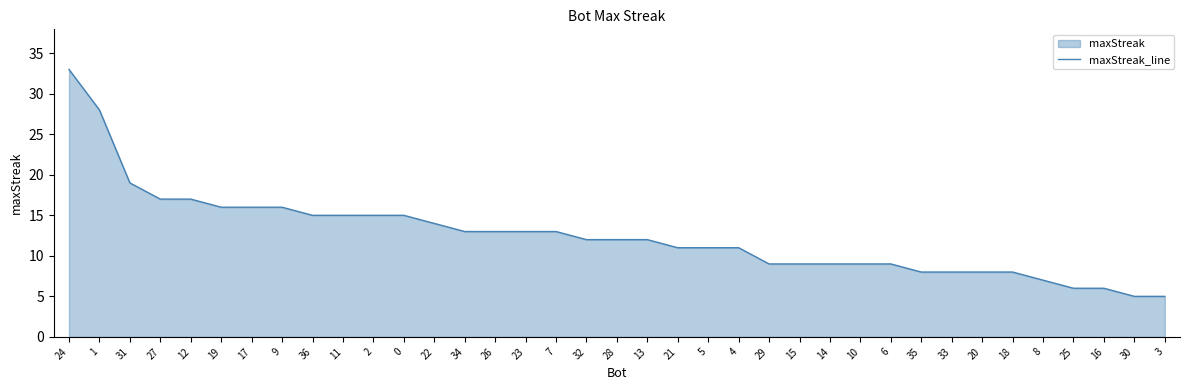

Where is the data nearest to the value 19?

31